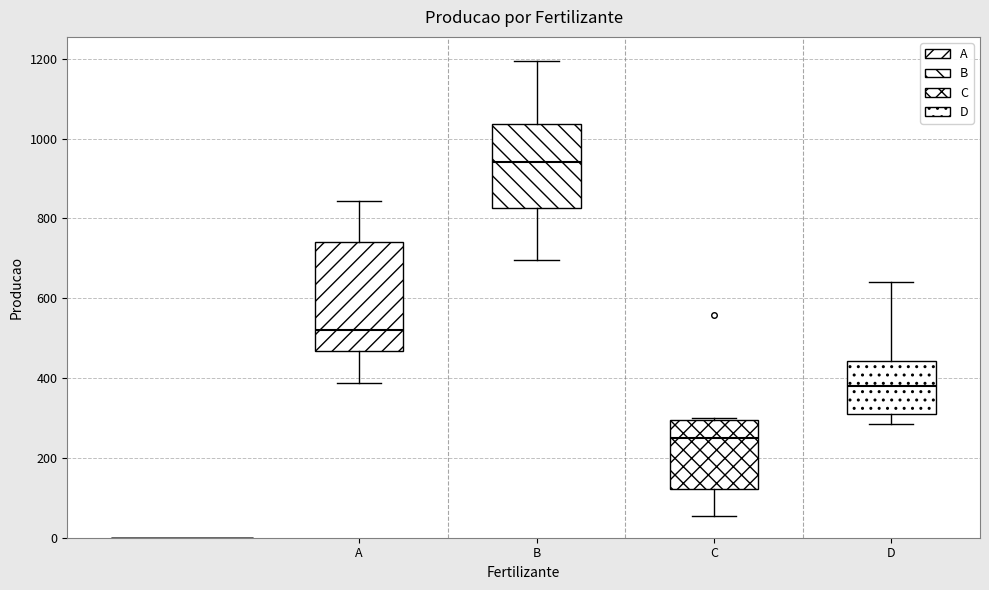

Where does the upper whisker of the box for D end on the y-axis? The values are not printed on the chart, so give them approximately, as read against the axis.

640